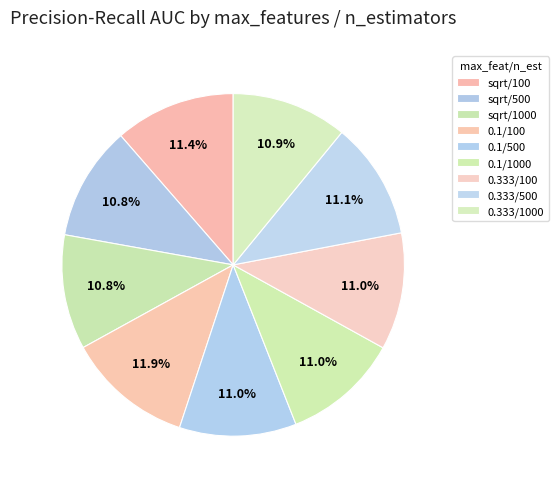

True or false: 0.1/1000 accounts for 11% of the total.

True